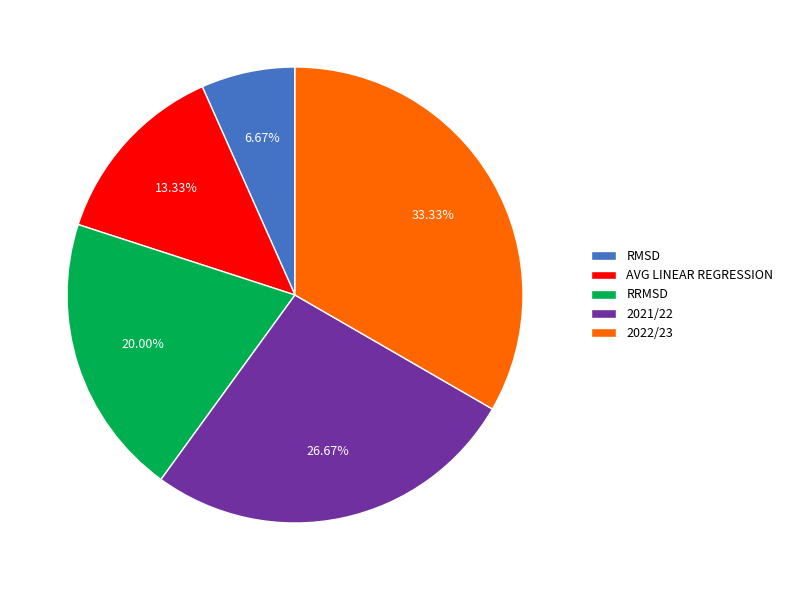

To the nearest percent, what is the difference between the 2022/23 and RMSD slice percentages?

27%